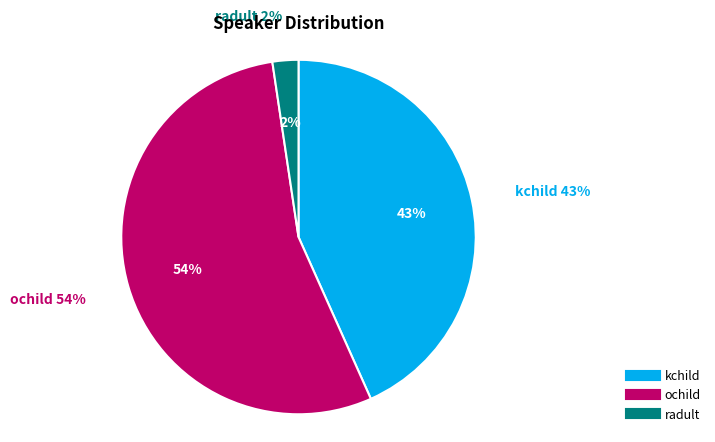

Between radult and kchild, which is larger?

kchild